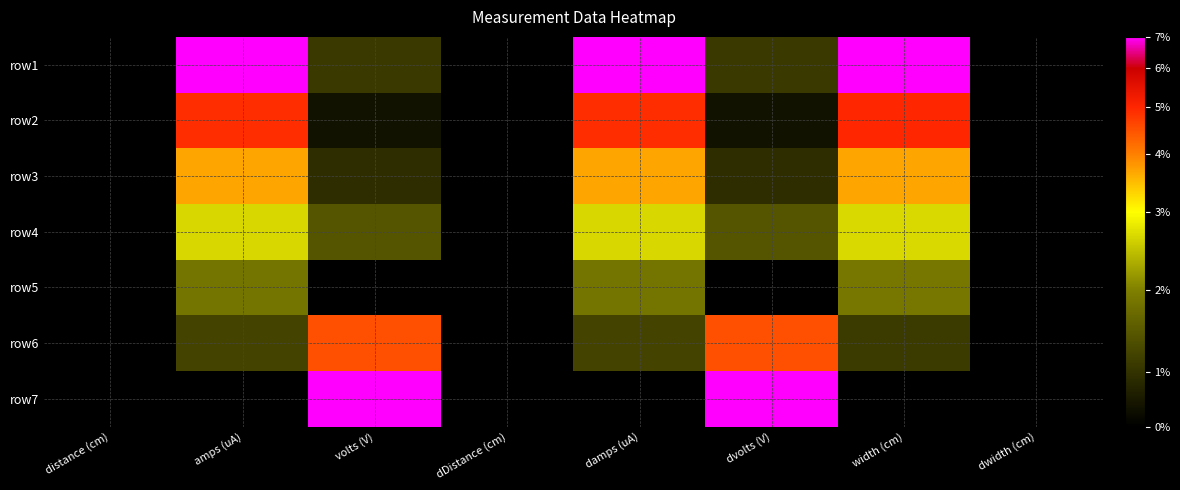

Reading right to left, what are all the values shown in this chart?

row1: dwidth (cm)=0.0	width (cm)=1.0	dvolts (V)=0.2	damps (uA)=1.0	dDistance (cm)=0.0	volts (V)=0.2	amps (uA)=1.0	distance (cm)=0.0
row2: dwidth (cm)=0.0	width (cm)=0.8	dvolts (V)=0.1	damps (uA)=0.8	dDistance (cm)=0.0	volts (V)=0.1	amps (uA)=0.8	distance (cm)=0.0
row3: dwidth (cm)=0.0	width (cm)=0.7	dvolts (V)=0.1	damps (uA)=0.7	dDistance (cm)=0.0	volts (V)=0.1	amps (uA)=0.7	distance (cm)=0.0
row4: dwidth (cm)=0.0	width (cm)=0.5	dvolts (V)=0.2	damps (uA)=0.5	dDistance (cm)=0.0	volts (V)=0.2	amps (uA)=0.5	distance (cm)=0.0
row5: dwidth (cm)=0.0	width (cm)=0.3	dvolts (V)=0.0	damps (uA)=0.3	dDistance (cm)=0.0	volts (V)=0.0	amps (uA)=0.3	distance (cm)=0.0
row6: dwidth (cm)=0.0	width (cm)=0.2	dvolts (V)=0.8	damps (uA)=0.2	dDistance (cm)=0.0	volts (V)=0.8	amps (uA)=0.2	distance (cm)=0.0
row7: dwidth (cm)=0.0	width (cm)=0.0	dvolts (V)=1.0	damps (uA)=0.0	dDistance (cm)=0.0	volts (V)=1.0	amps (uA)=0.0	distance (cm)=0.0